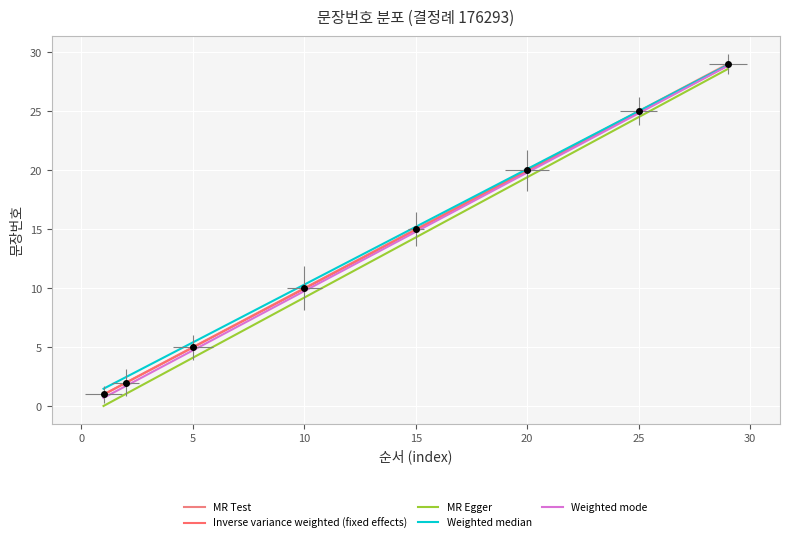

The chart shows a value of 23 at 23. True or false?

True